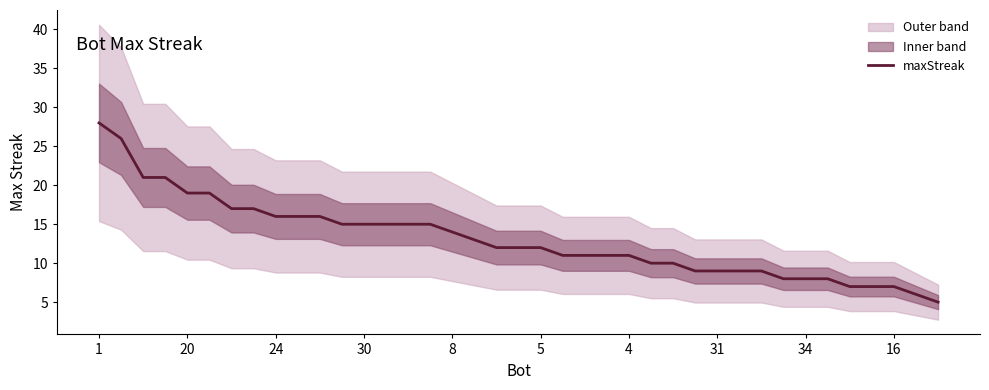

What is the sum of the values at 22 and 11?

26